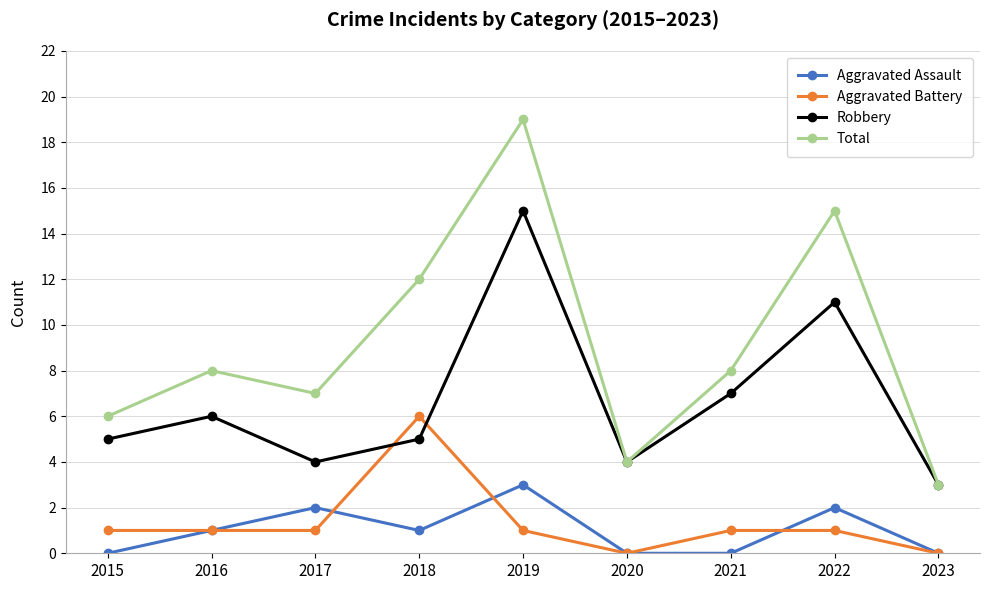

What are all the series names shown in the legend?

Aggravated Assault, Aggravated Battery, Robbery, Total